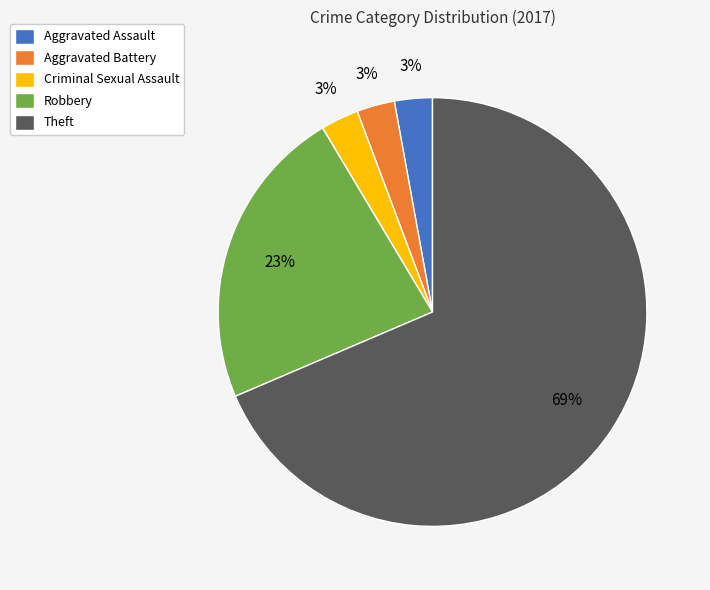

What percentage is the Aggravated Battery slice, to the nearest percent?

3%